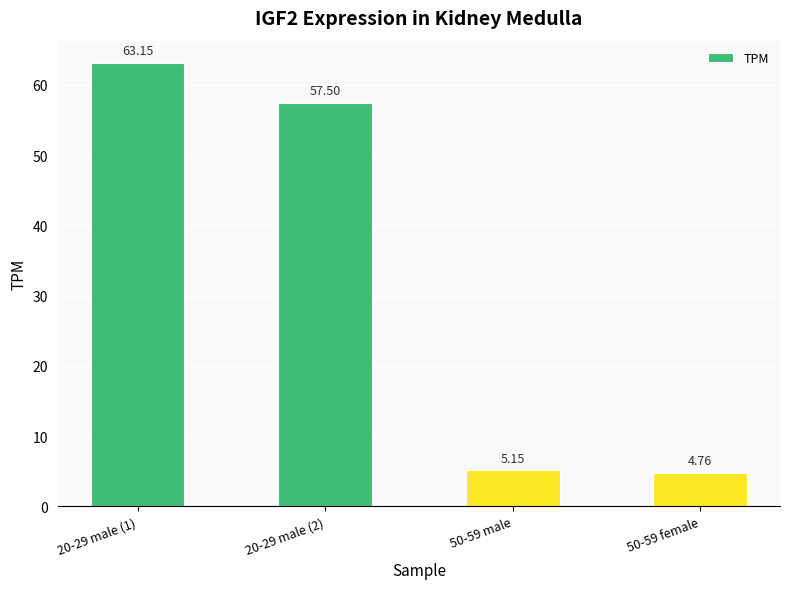

List the labels in order of value, smallest first.

50-59 female, 50-59 male, 20-29 male (2), 20-29 male (1)